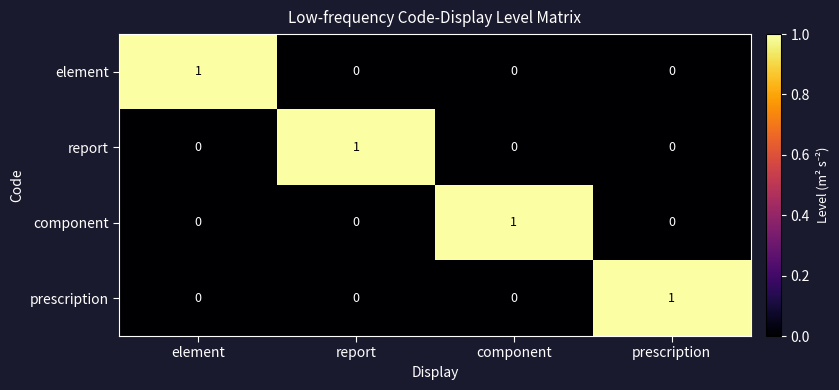

At how many categories does at least one series exceed 0?

4